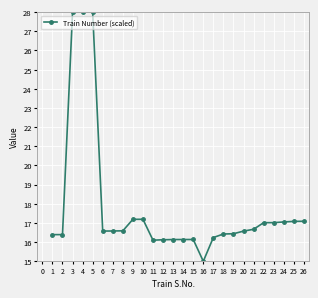

How many values are below 16?

1